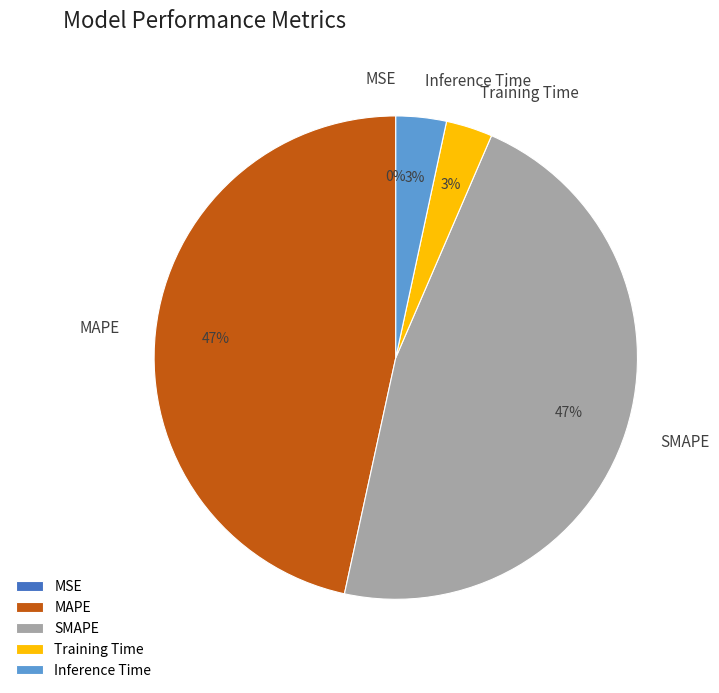

Does Inference Time represent more than half of the total?

No